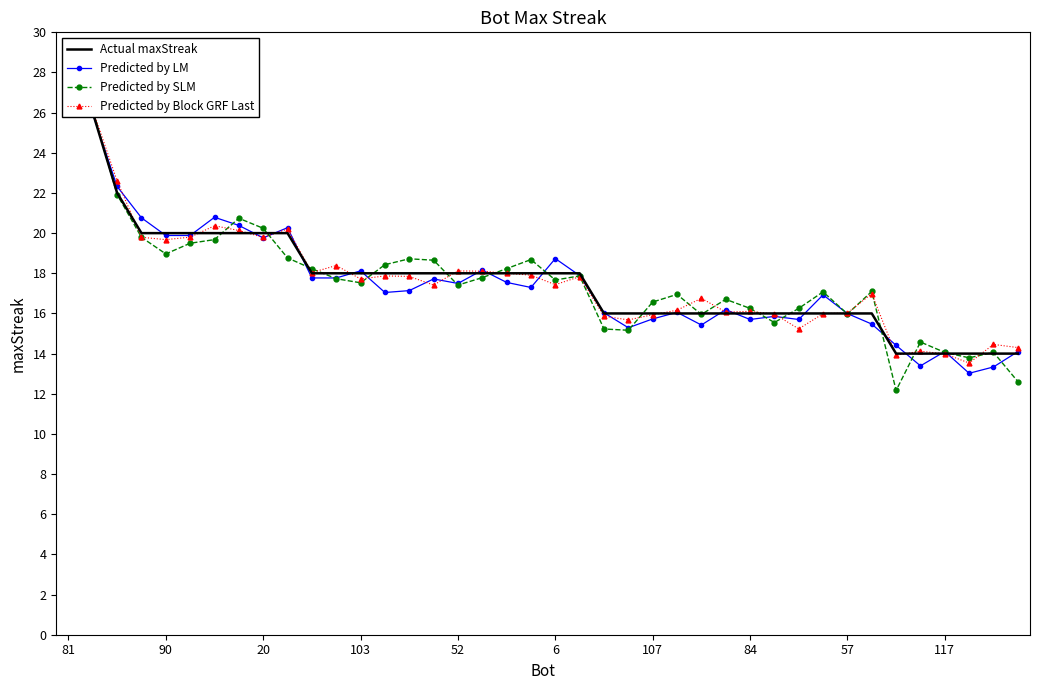

How many lines are shown in the chart?

4